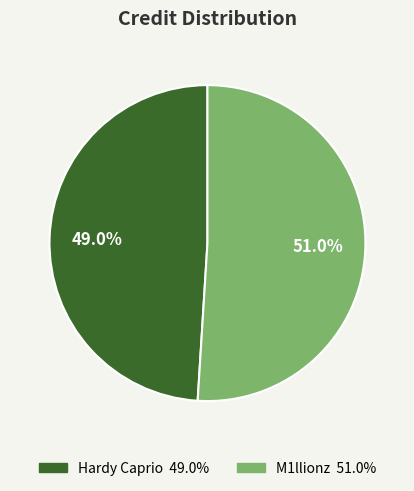

The M1llionz slice represents 64% of the pie. True or false?

False